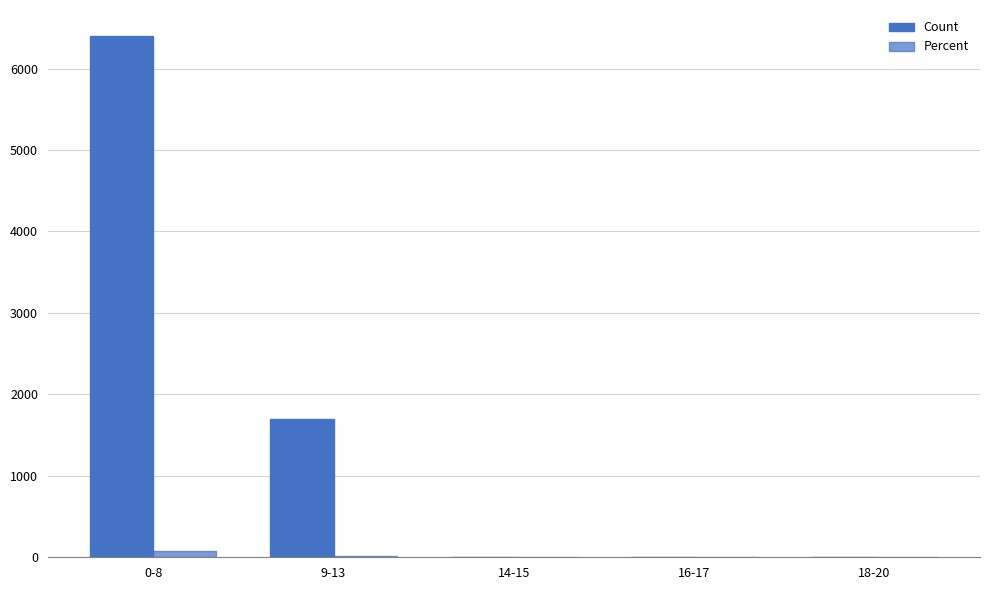

Rank the series by their average value, from lowest to highest.

Percent, Count